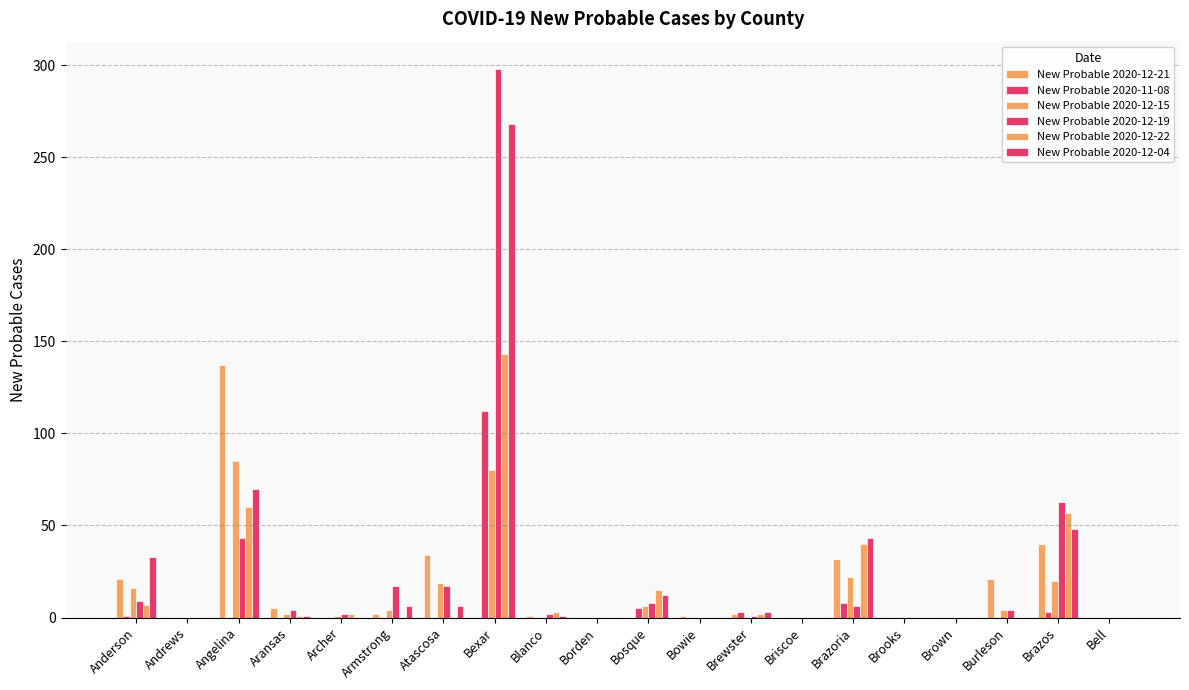

How many groups of bars are there?

20